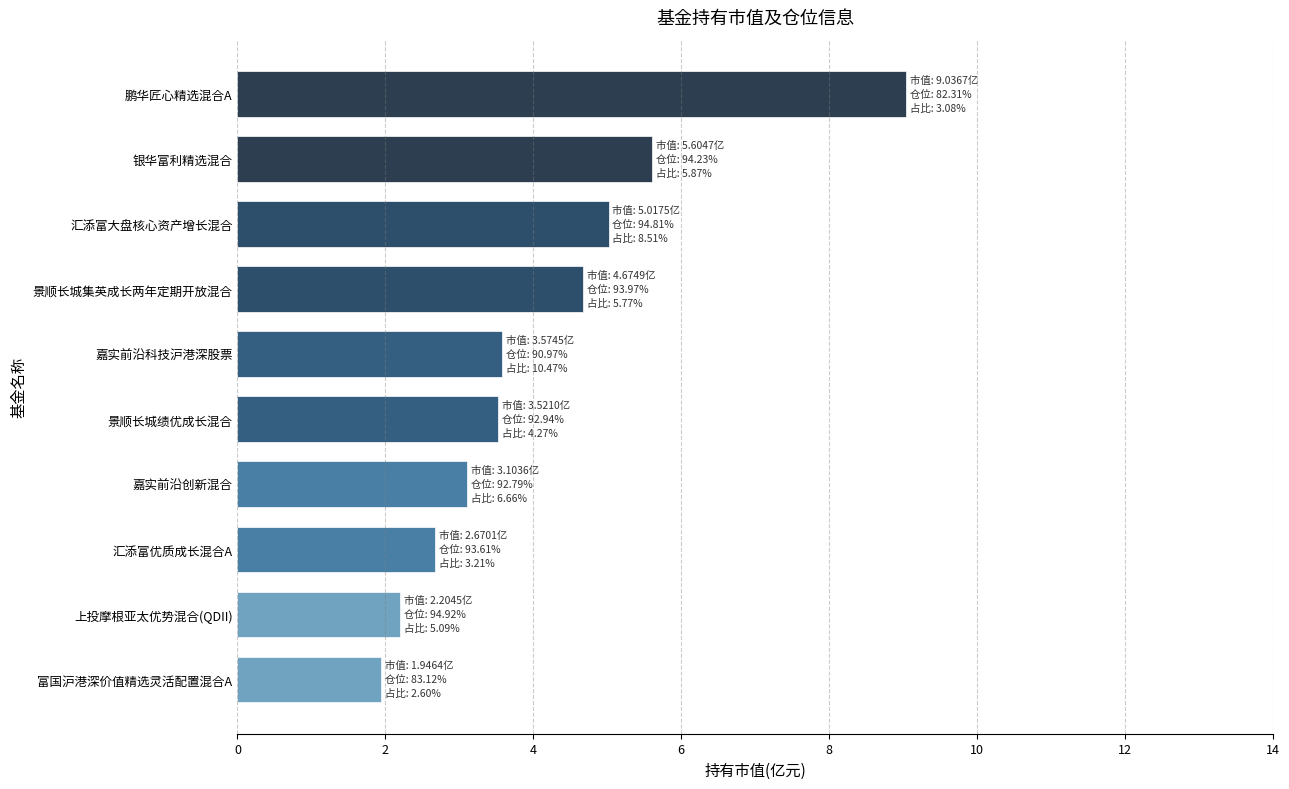

Where is the data nearest to the value 5?

汇添富大盘核心资产增长混合